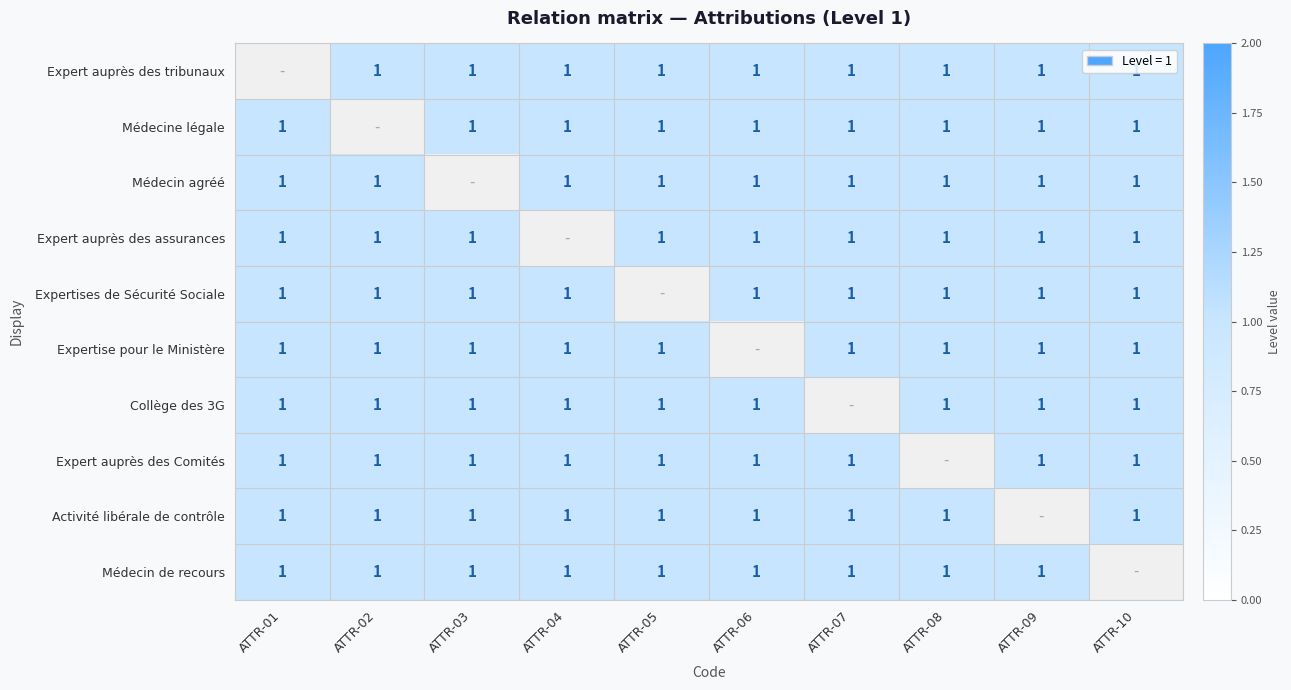

True or false: Expertise pour le Ministère has a value of 1.8 at ATTR-01.

False